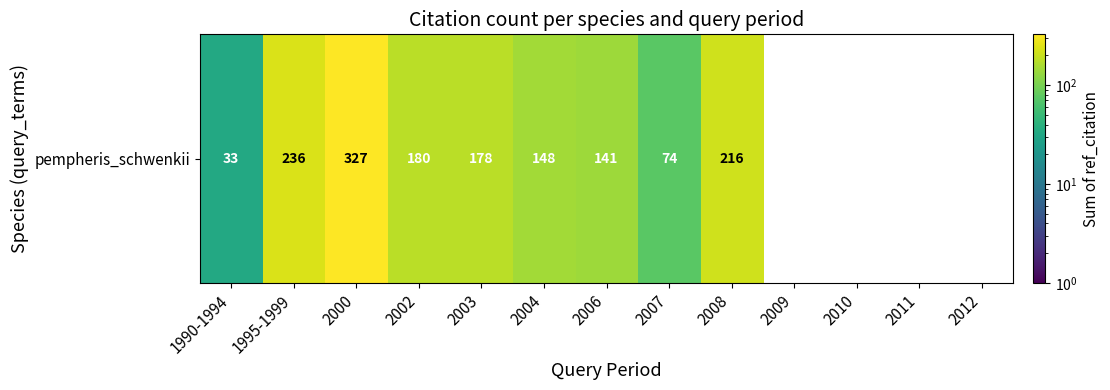

The value at 1990-1994 is 33.0. True or false?

True